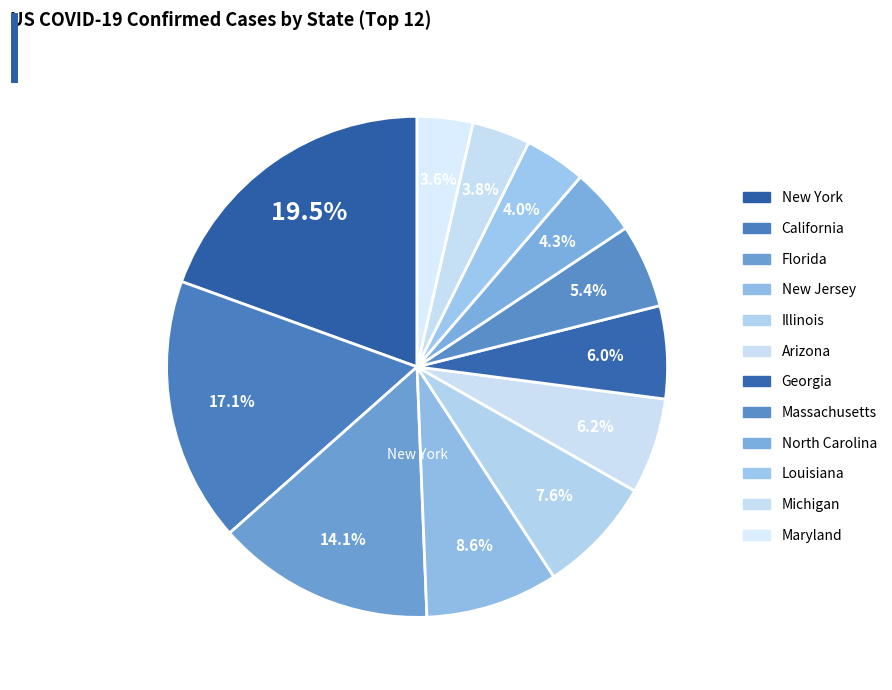

Count the number of slices in the pie.

12